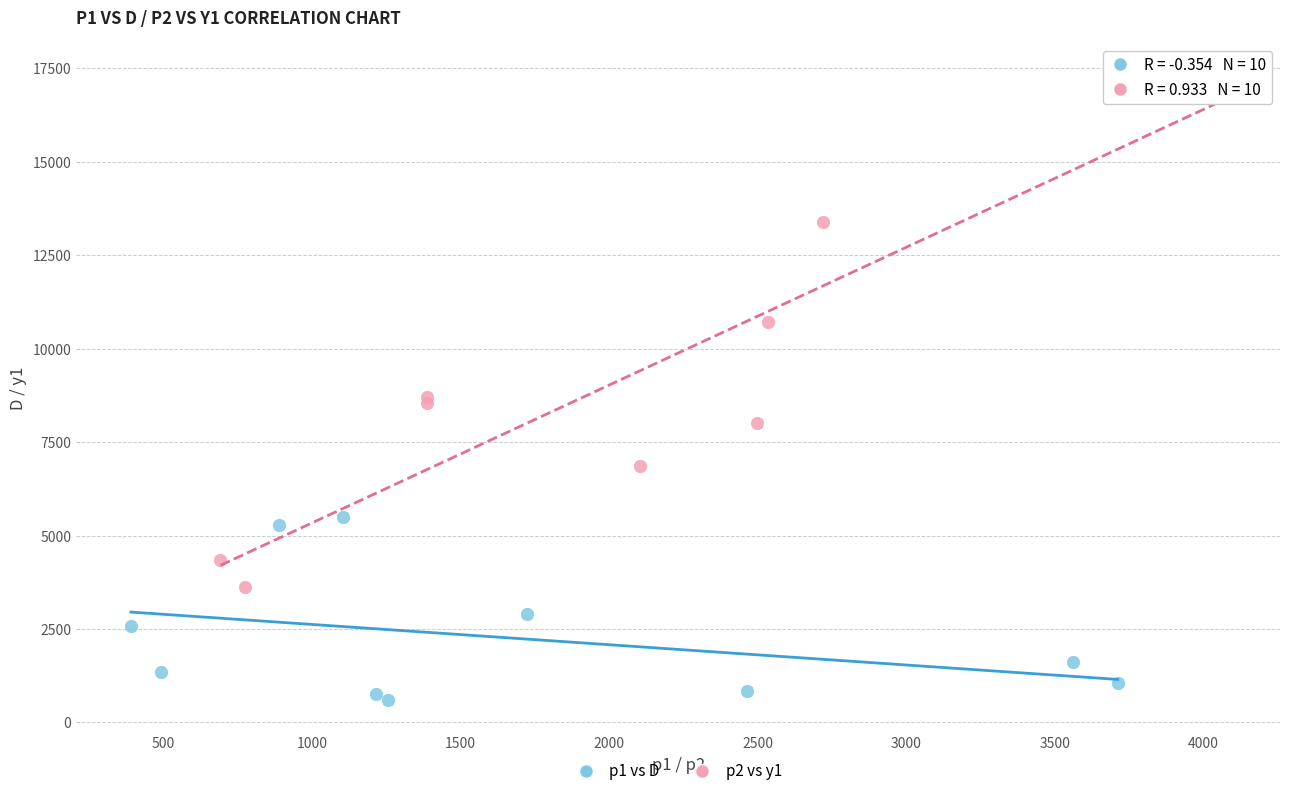

Which series reaches the maximum Y coordinate?

p2 vs y1